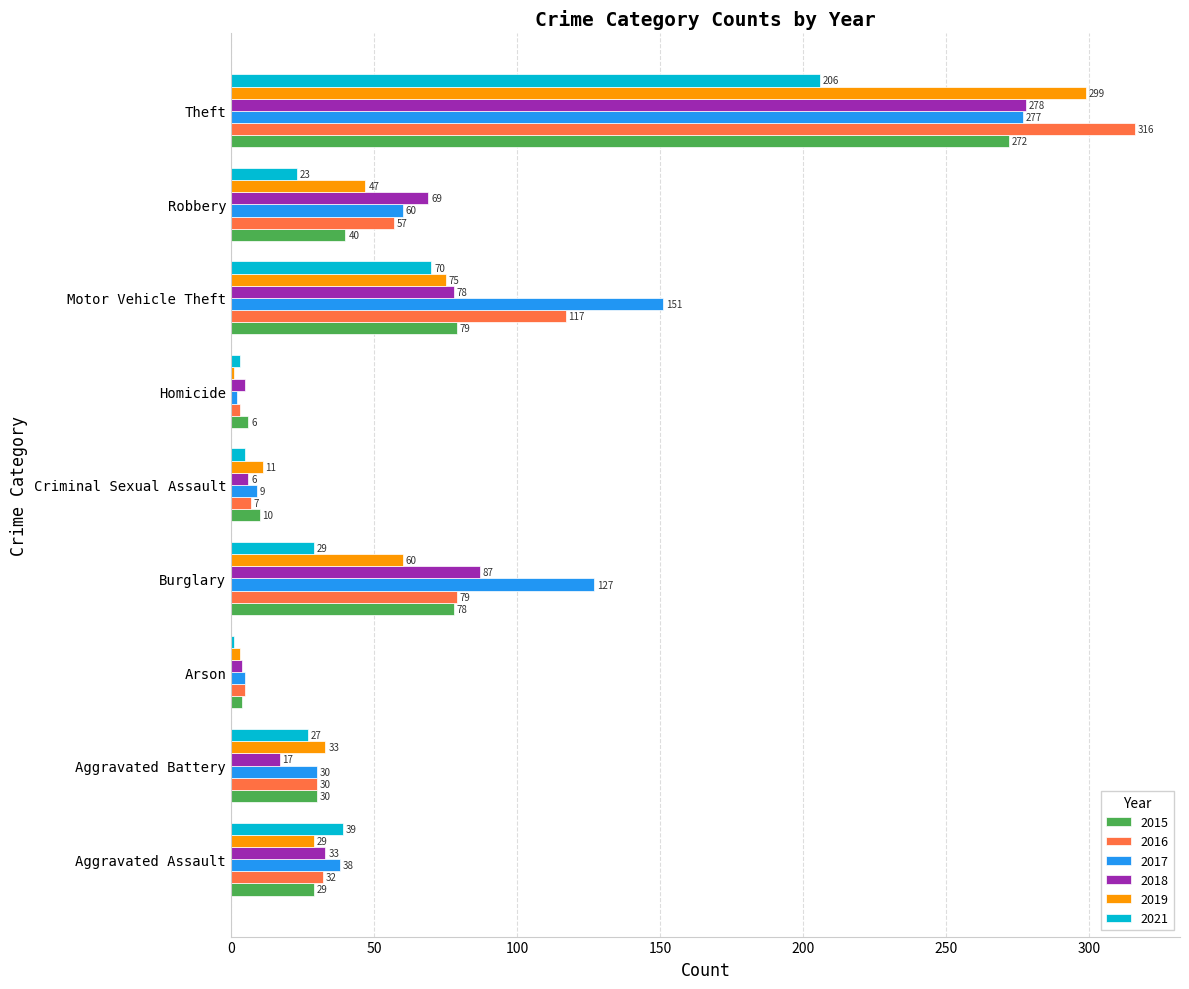

How many values in the 2018 series are below 33?

4